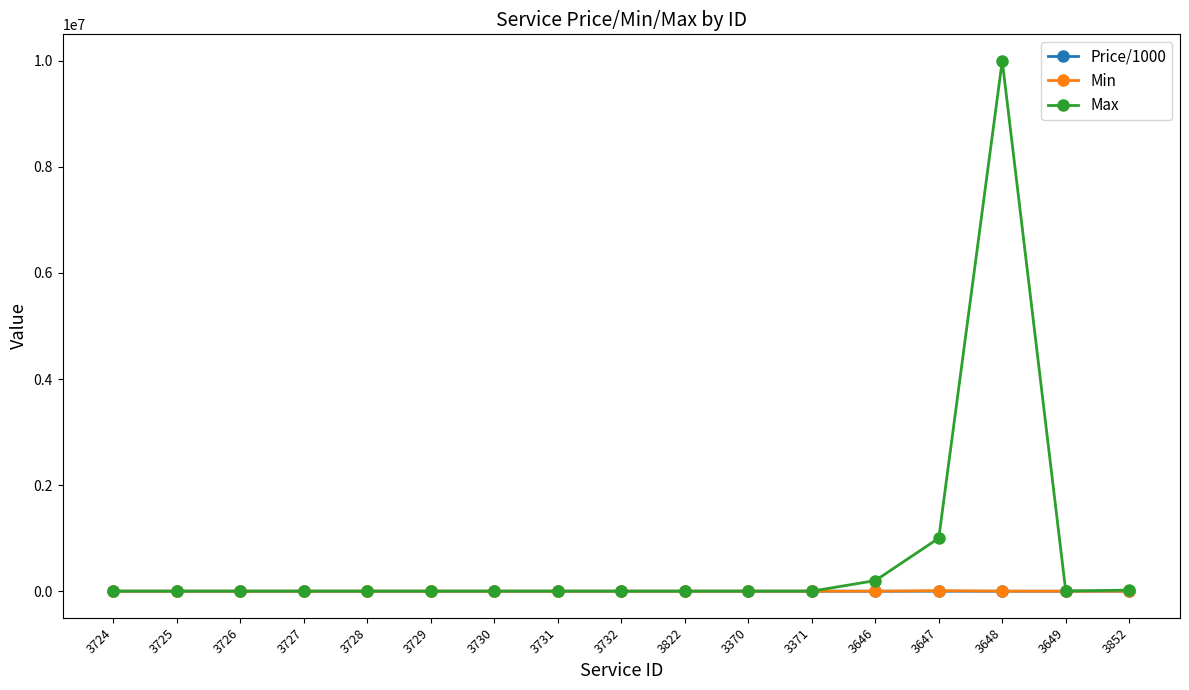

What are all the series names shown in the legend?

Price/1000, Min, Max